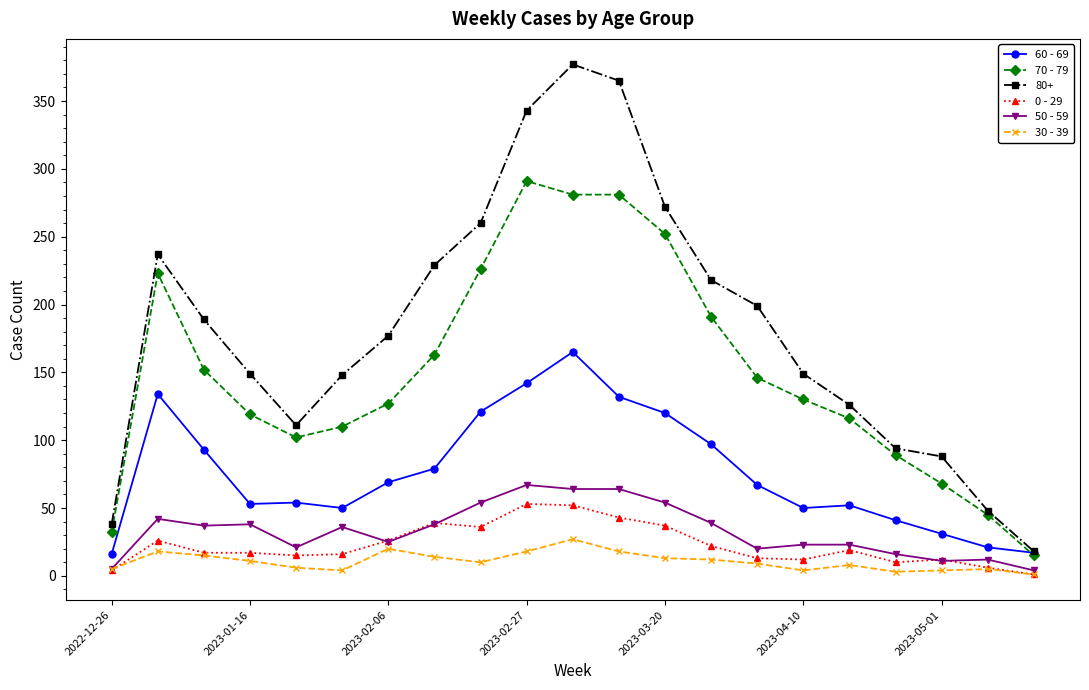

Which series has the widest spread of values?

80+